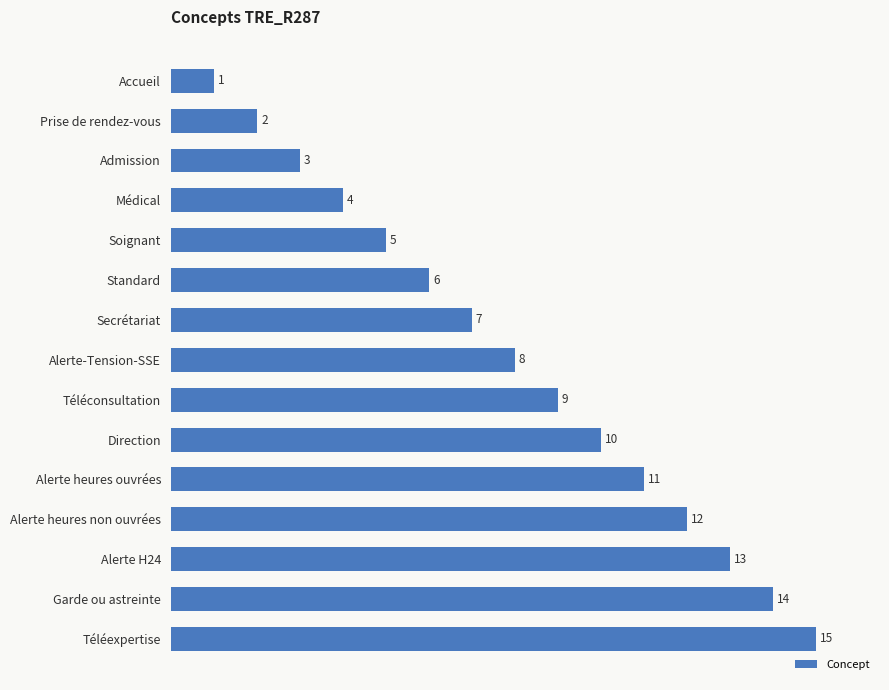

List the labels in order of value, largest first.

Téléexpertise, Garde ou astreinte, Alerte H24, Alerte heures non ouvrées, Alerte heures ouvrées, Direction, Téléconsultation, Alerte-Tension-SSE, Secrétariat, Standard, Soignant, Médical, Admission, Prise de rendez-vous, Accueil